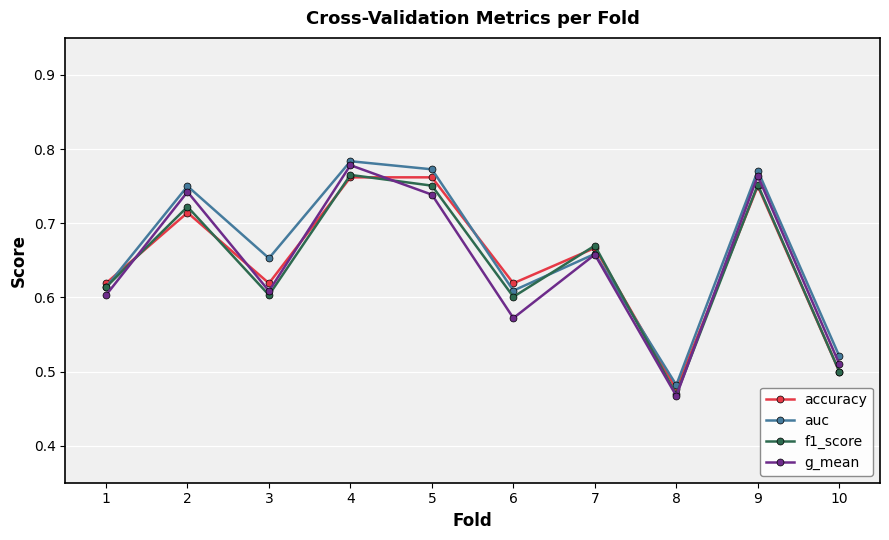

How many auc values are between 0 and 1?

10